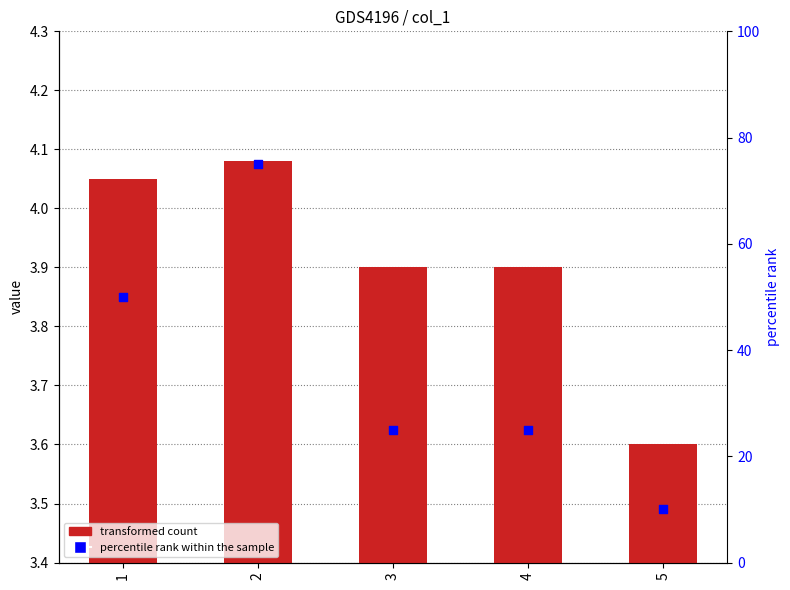

Which series has the largest total across all categories?

percentile rank within the sample